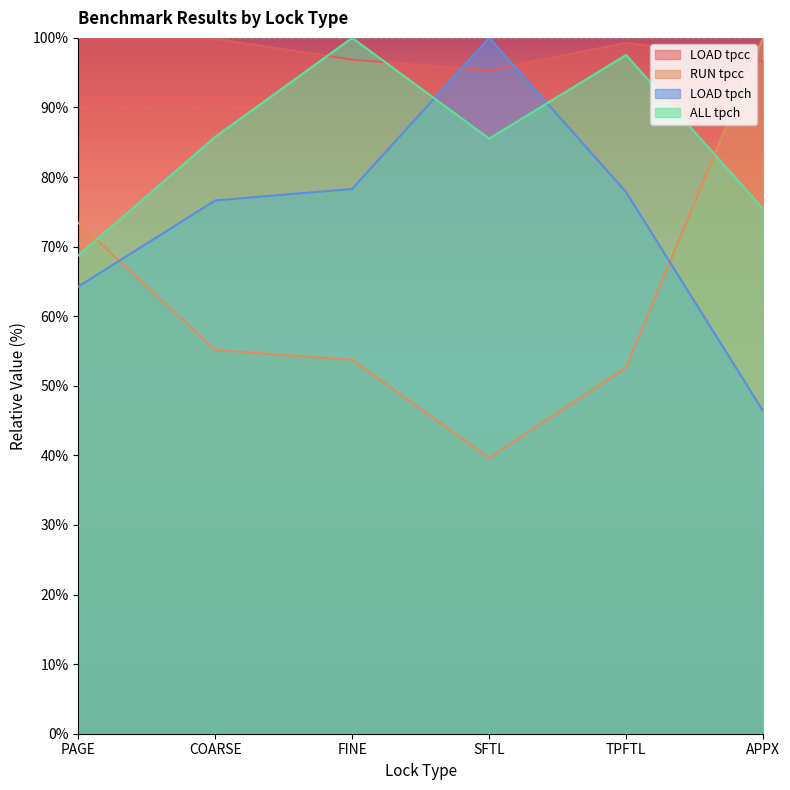

After their last crossing, which series has the higher values: LOAD tpch or ALL tpch?

ALL tpch